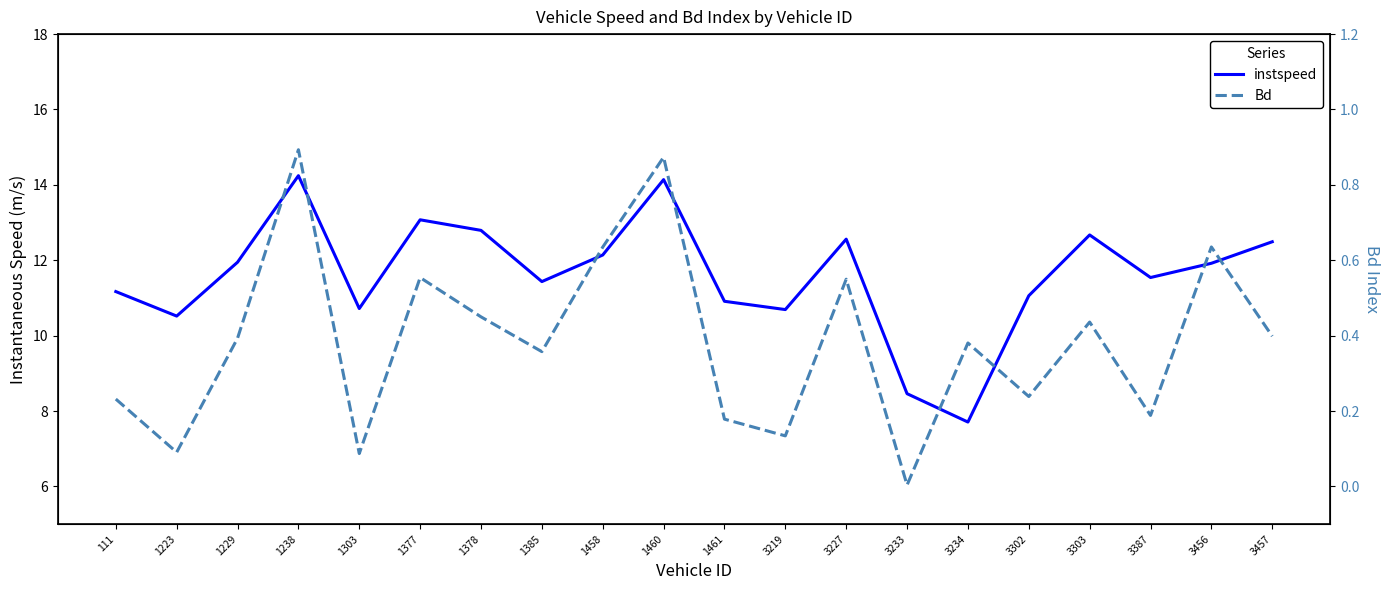

Is the value of instspeed at 3302 greater than the value of Bd at 1229?

Yes